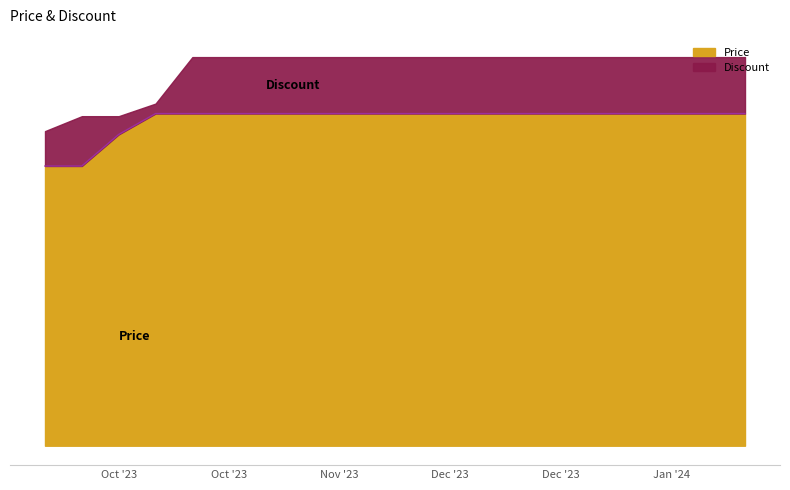

What are all the series names shown in the legend?

Price, Discount